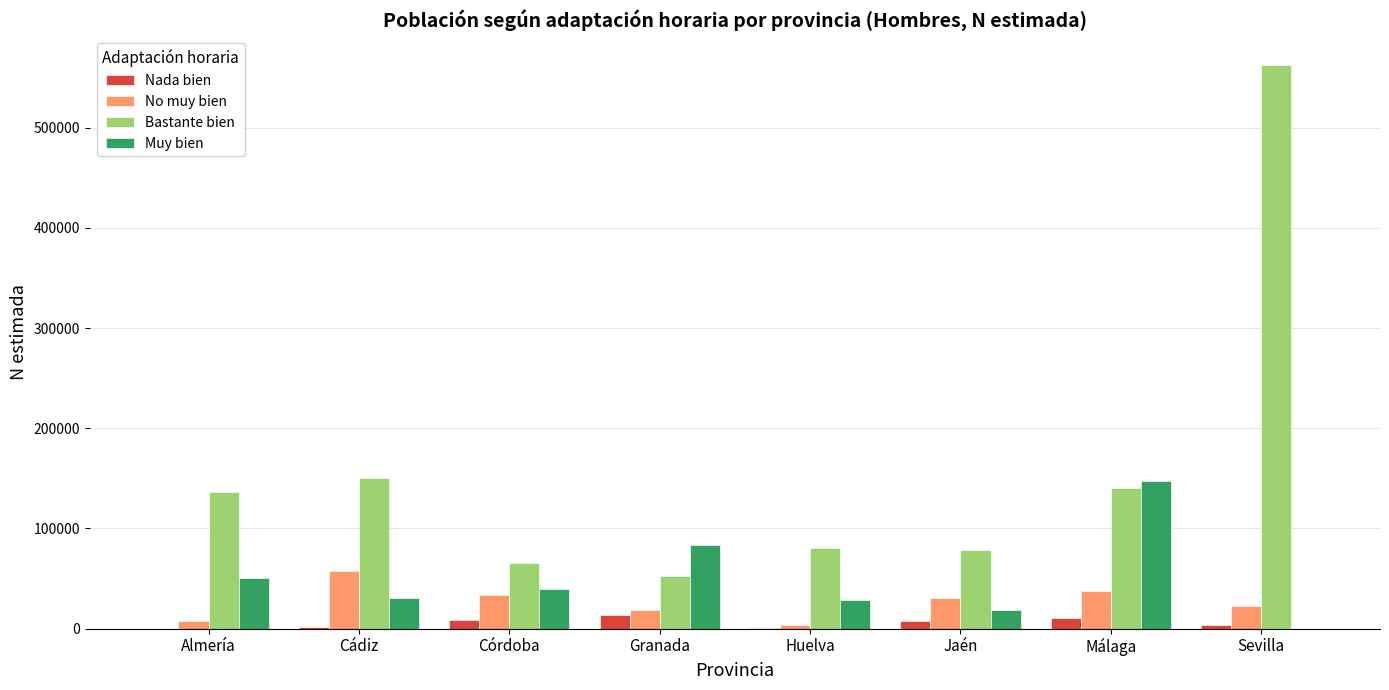

Which series has the largest total across all categories?

Bastante bien